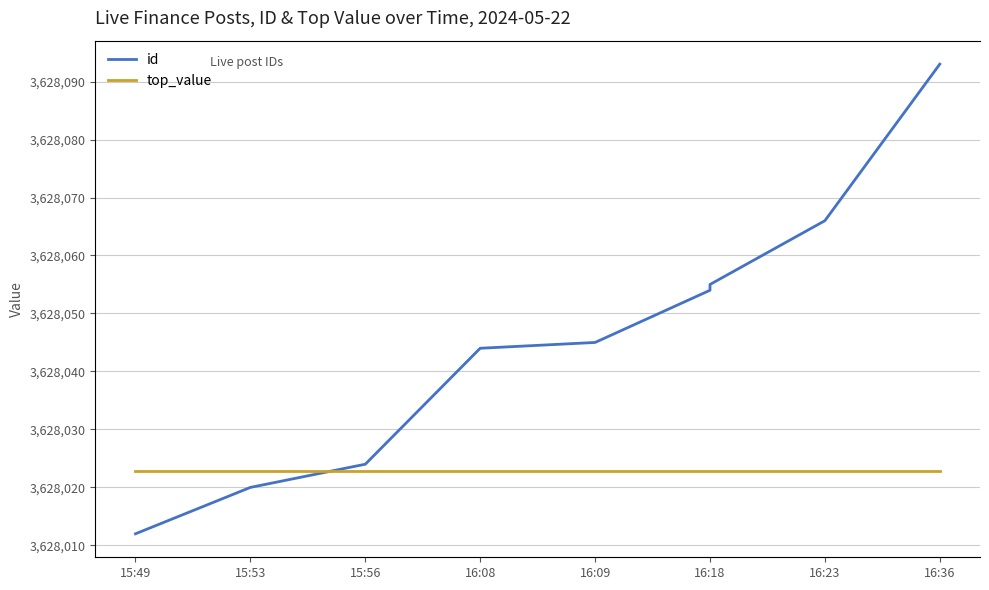

What is the average value of the id series?

3628046